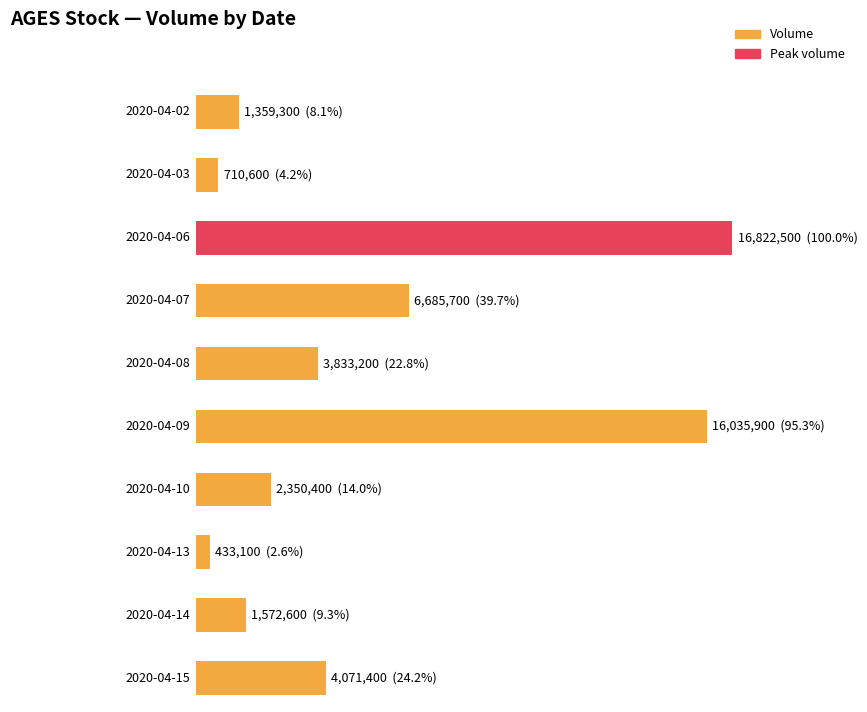

Are the bars horizontal?

Yes